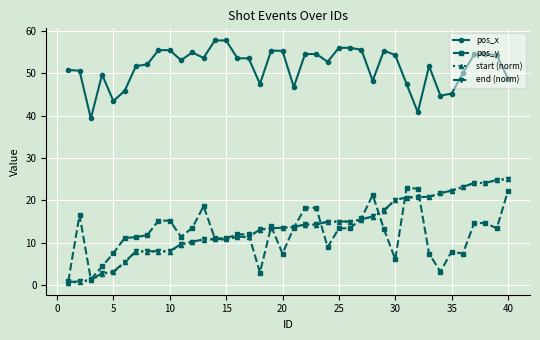

What is the value of the start (norm) point at the 25th from the left?

14.9